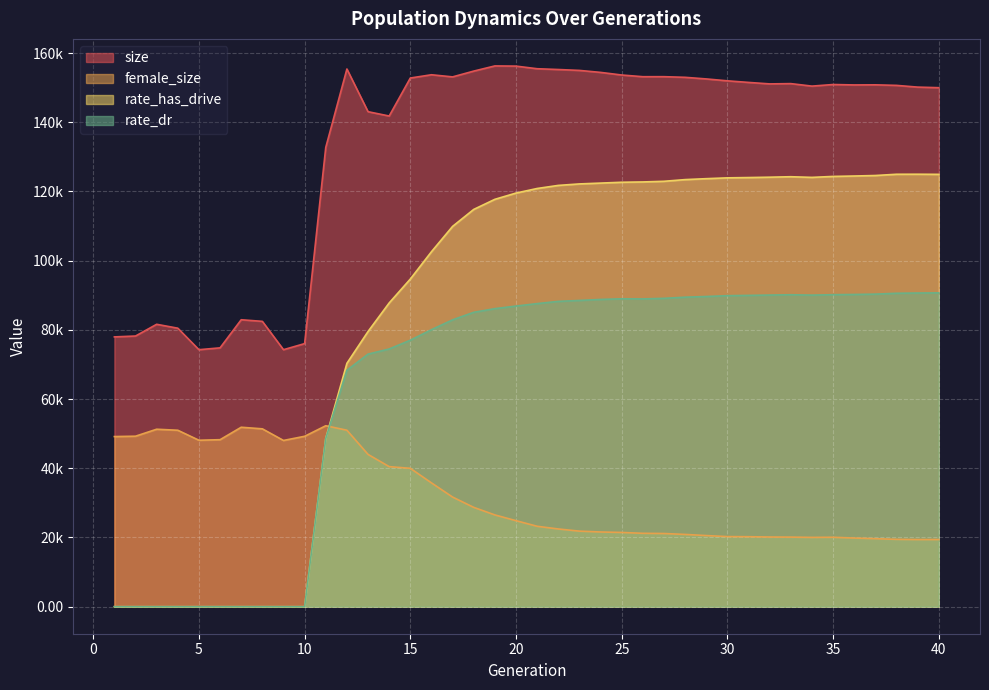

At which label does female_size reach its peak?

11